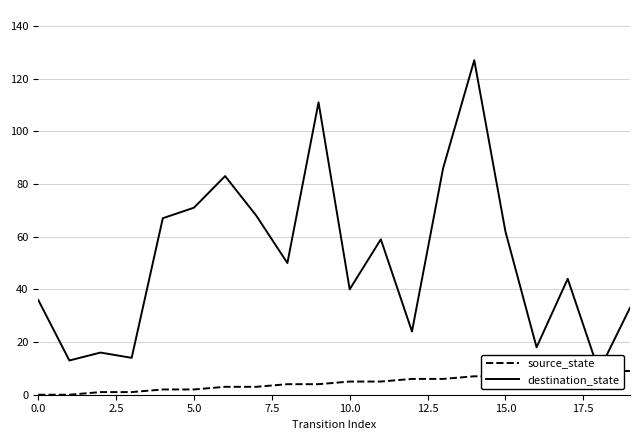

True or false: source_state and destination_state intersect in this chart.

False